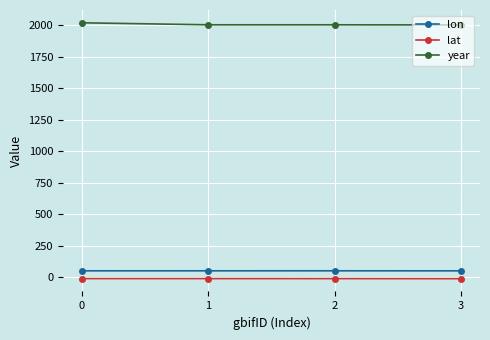

What are all the series names shown in the legend?

lon, lat, year